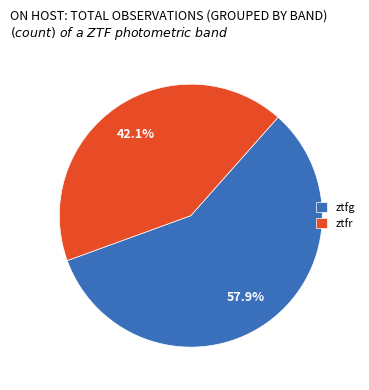

To the nearest percent, what is the combined percentage of ztfr and ztfg?

100%